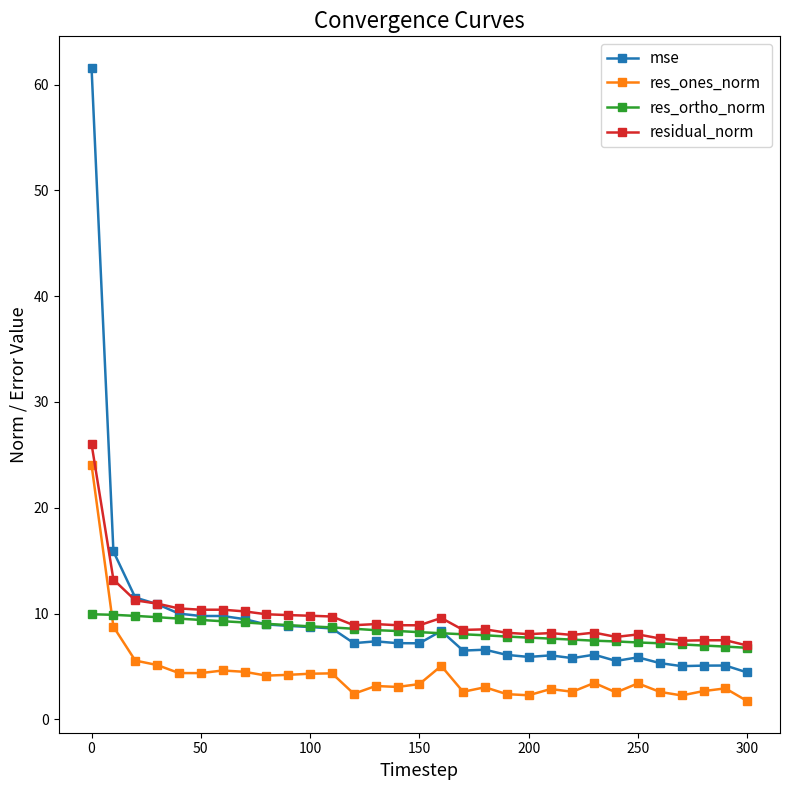

True or false: res_ortho_norm and mse cross at least once.

True